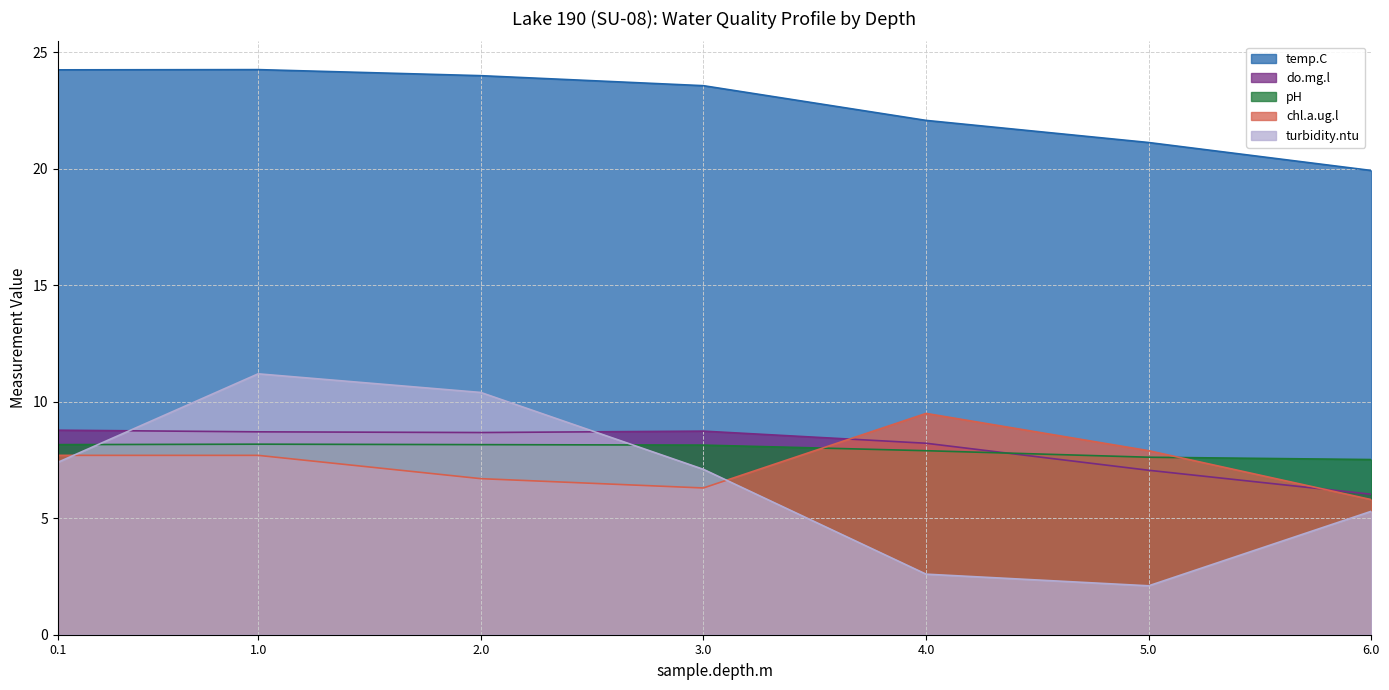

True or false: pH has more than 0 interior local peaks.

True